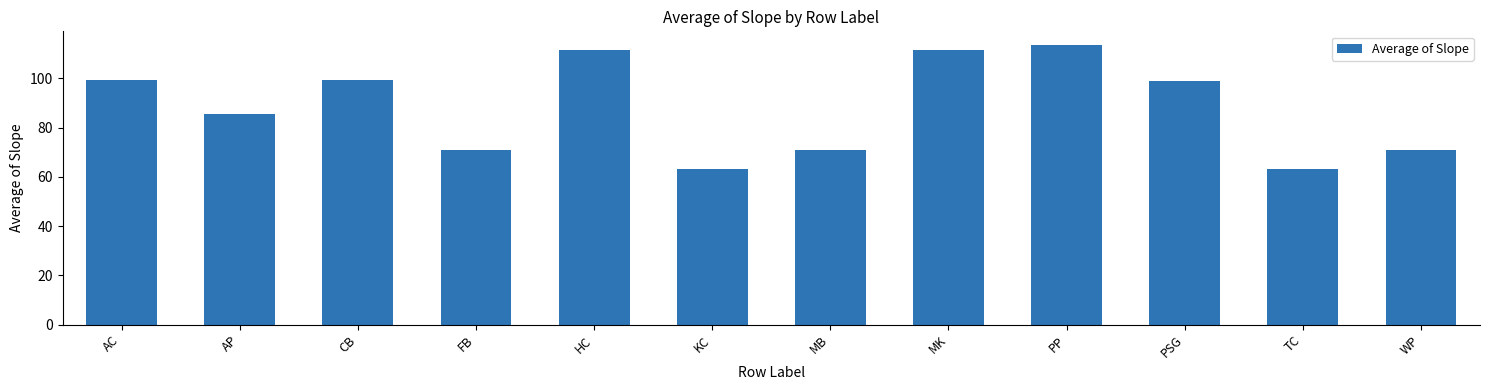

What is the minimum value shown in the chart?

63.1